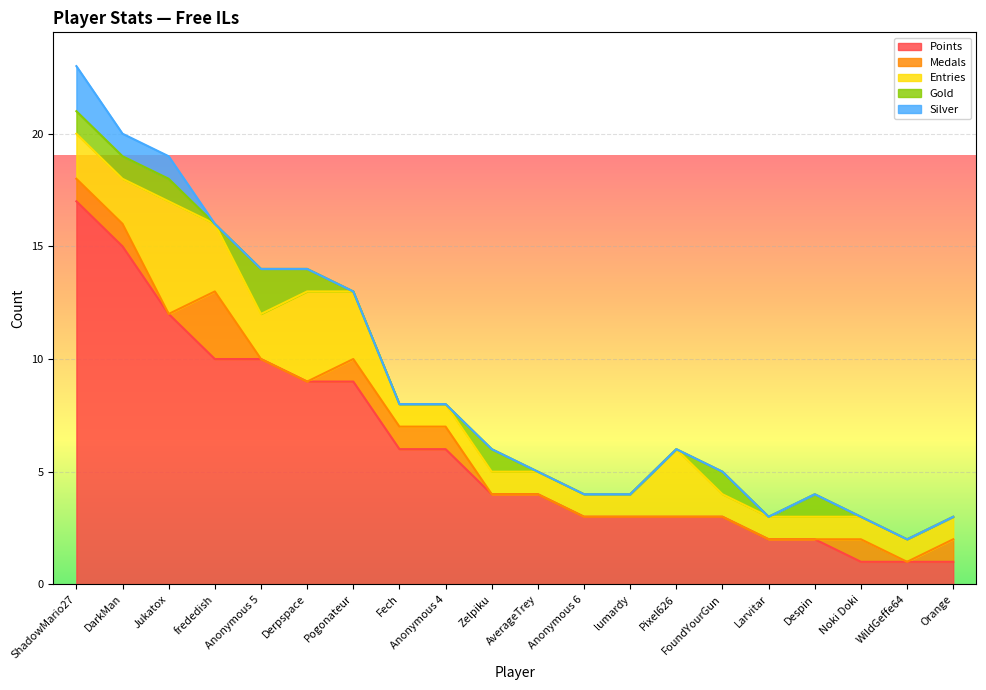

What are all the series names shown in the legend?

Points, Medals, Entries, Gold, Silver